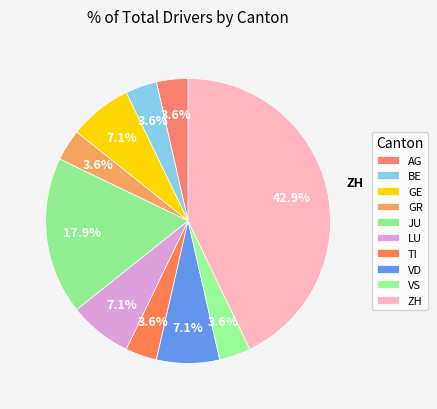

Does LU account for over 50% of the chart?

No